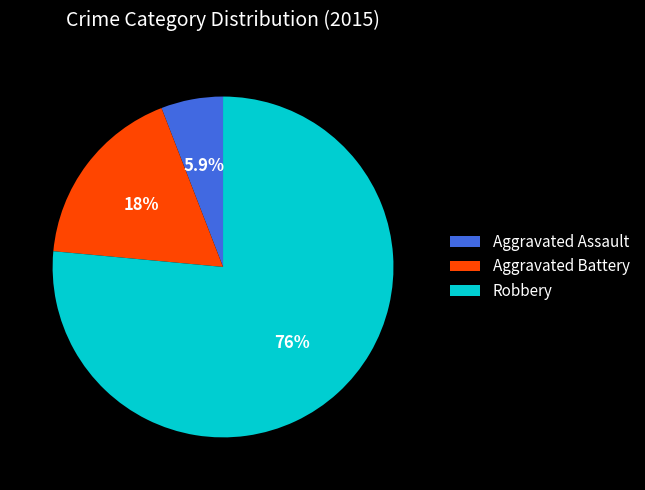

How many segments does this pie chart have?

3